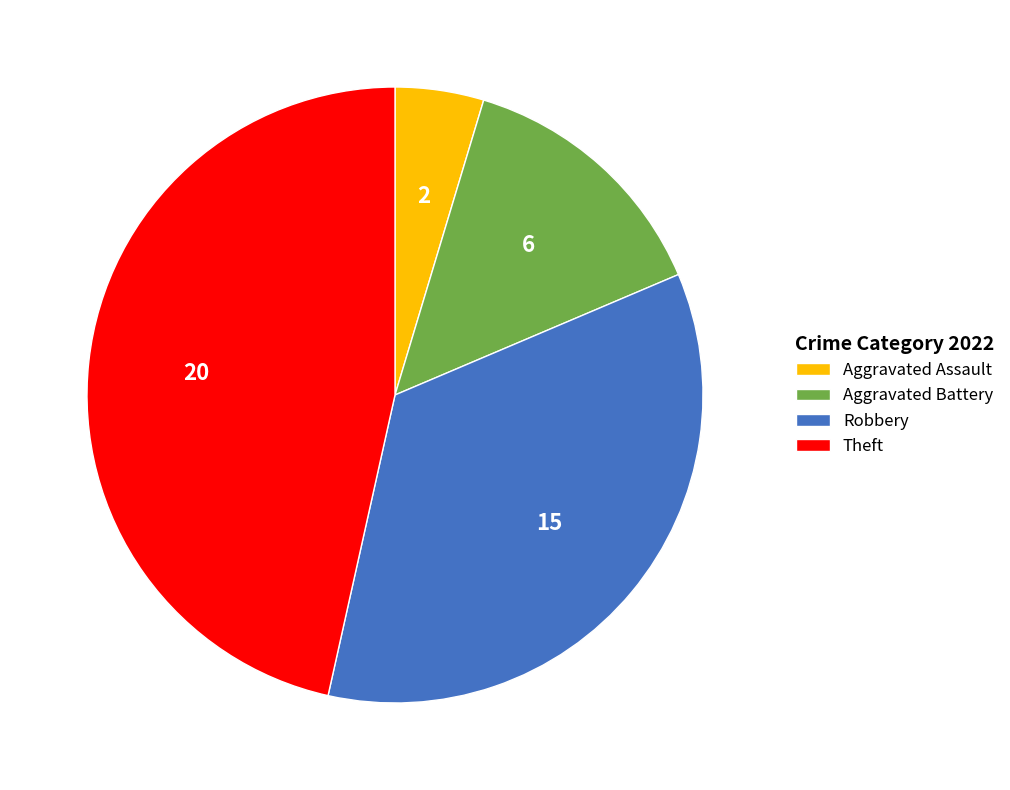

True or false: Aggravated Battery accounts for 14% of the total.

True